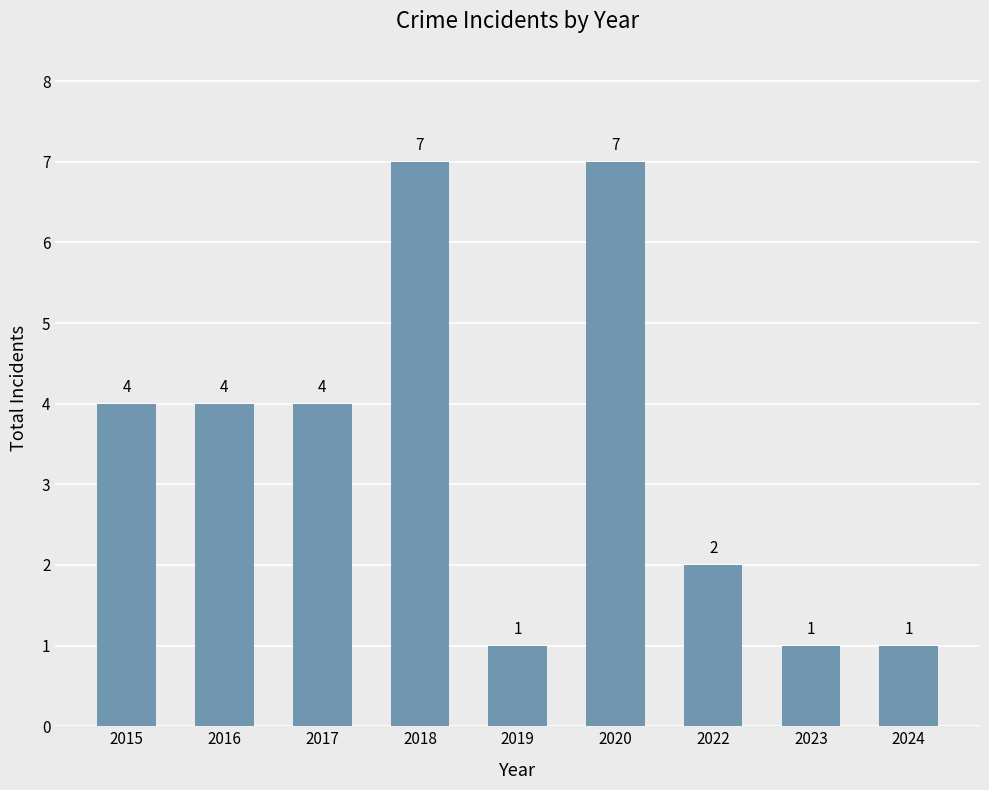

How many values are below 4?

4